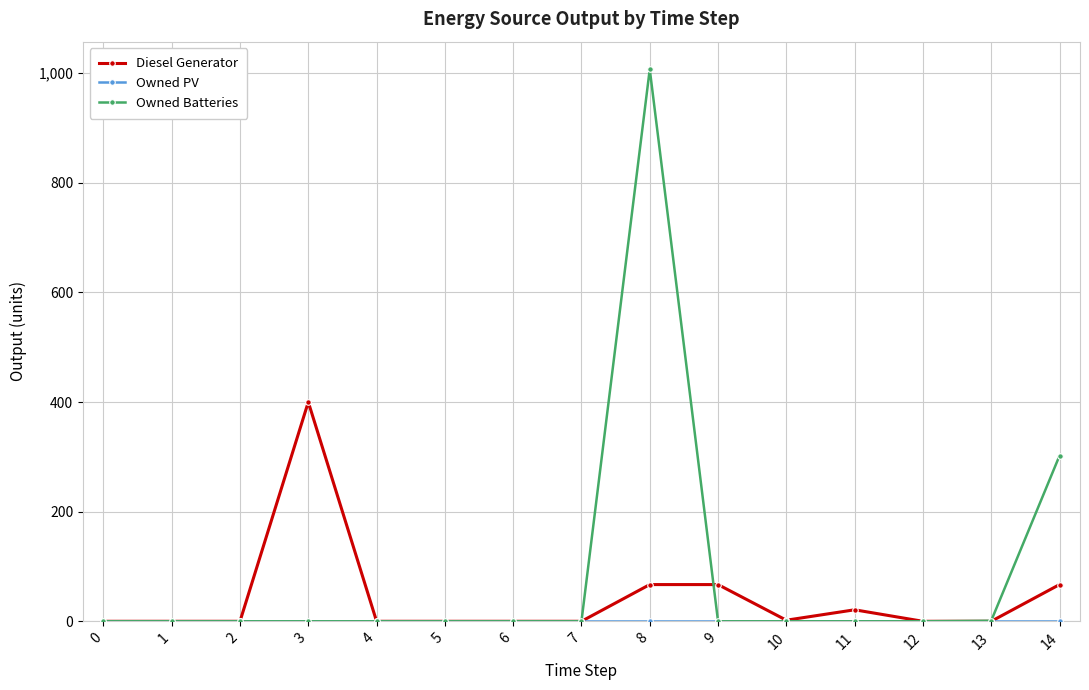

The value of Diesel Generator at 7 is 269. True or false?

False